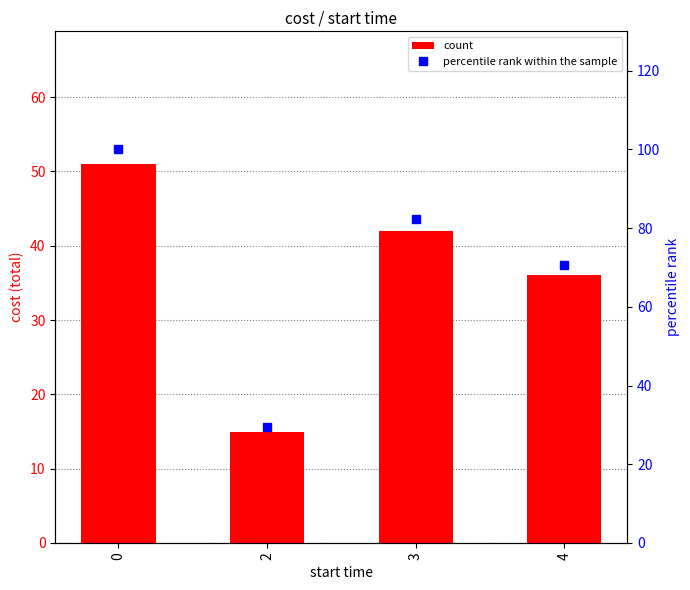

Count the number of data series in this chart.

2